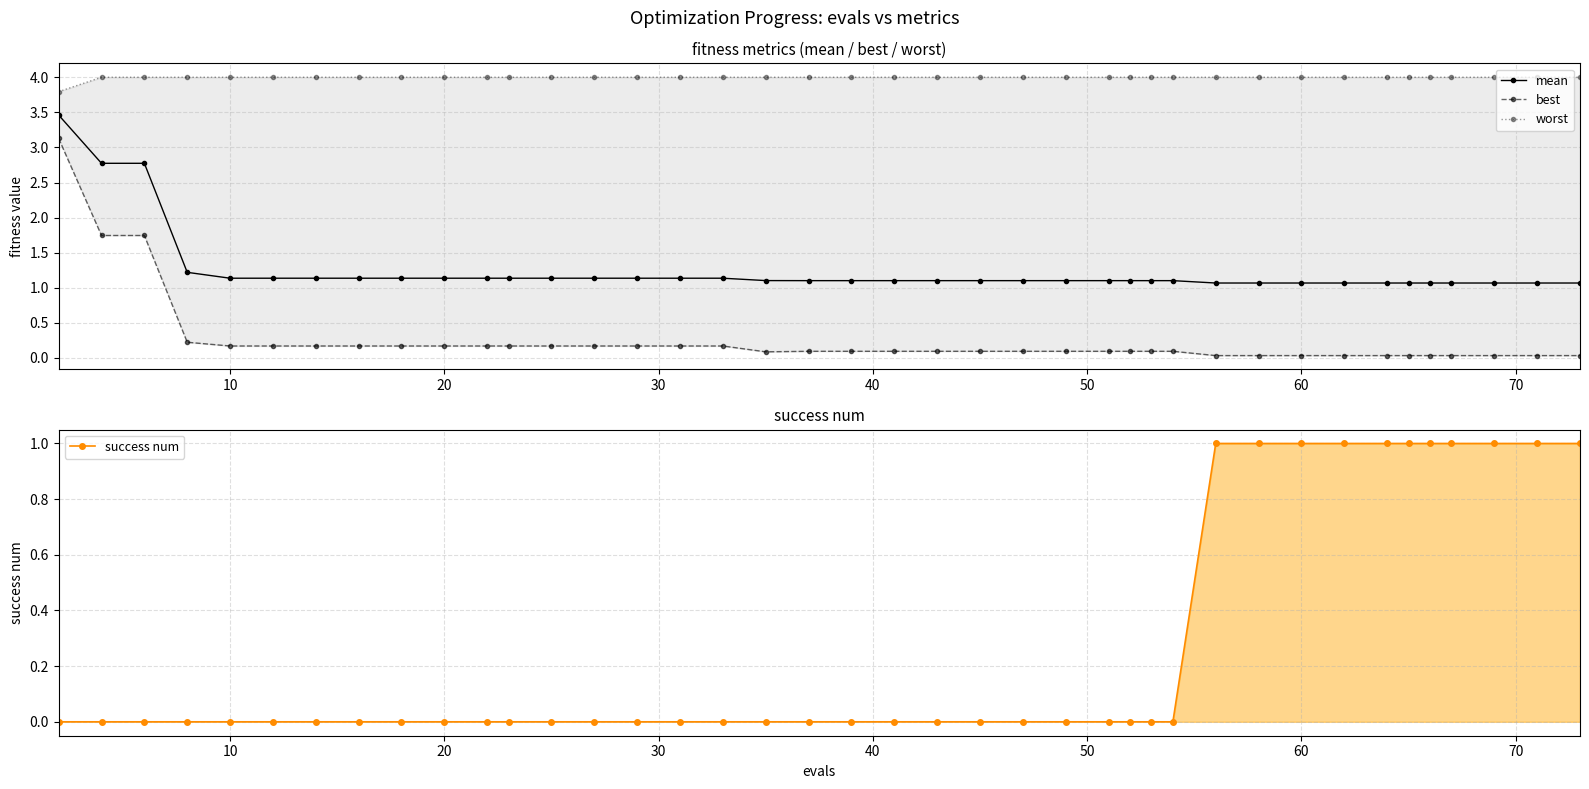

Reading right to left, extract all data points from this chart.

mean: 1.1	1.1	1.1	1.1	1.1	1.1	1.1	1.1	1.1	1.1	1.1	1.1	1.1	1.1	1.1	1.1	1.1	1.1	1.1	1.1	1.1	1.1	1.1	1.1	1.1	1.1	1.1	1.1	1.1	1.1	1.1	1.1	1.1	1.1	1.1	1.1	1.2	2.8	2.8	3.5
best: 0.0	0.0	0.0	0.0	0.0	0.0	0.0	0.0	0.0	0.0	0.0	0.1	0.1	0.1	0.1	0.1	0.1	0.1	0.1	0.1	0.1	0.1	0.1	0.2	0.2	0.2	0.2	0.2	0.2	0.2	0.2	0.2	0.2	0.2	0.2	0.2	0.2	1.7	1.7	3.1
worst: 4.0	4.0	4.0	4.0	4.0	4.0	4.0	4.0	4.0	4.0	4.0	4.0	4.0	4.0	4.0	4.0	4.0	4.0	4.0	4.0	4.0	4.0	4.0	4.0	4.0	4.0	4.0	4.0	4.0	4.0	4.0	4.0	4.0	4.0	4.0	4.0	4.0	4.0	4.0	3.8
success num: 1.0	1.0	1.0	1.0	1.0	1.0	1.0	1.0	1.0	1.0	1.0	0.0	0.0	0.0	0.0	0.0	0.0	0.0	0.0	0.0	0.0	0.0	0.0	0.0	0.0	0.0	0.0	0.0	0.0	0.0	0.0	0.0	0.0	0.0	0.0	0.0	0.0	0.0	0.0	0.0